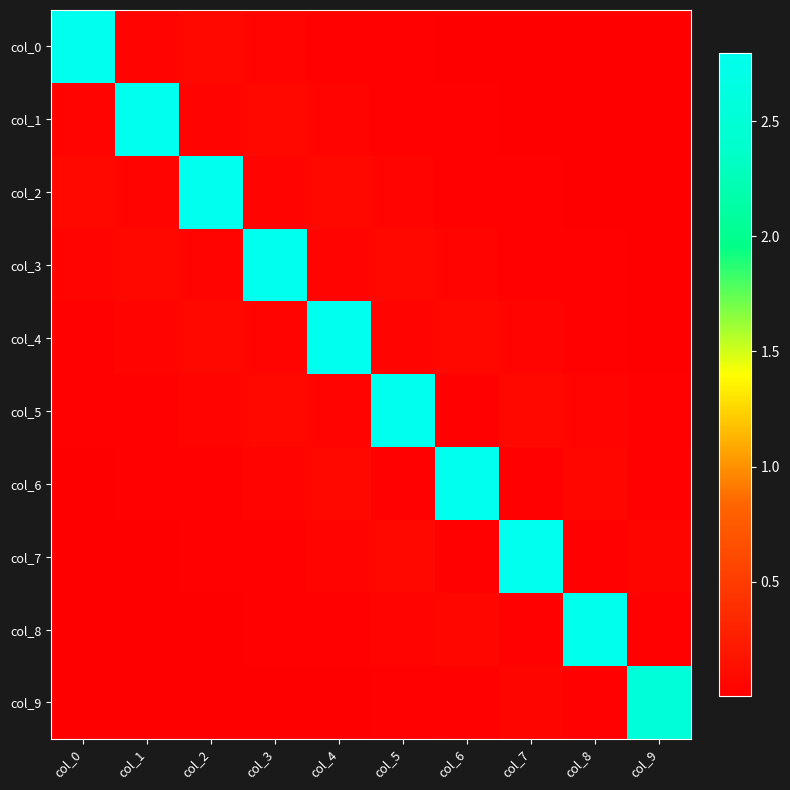

Which category has the lowest value across all series?

col_9